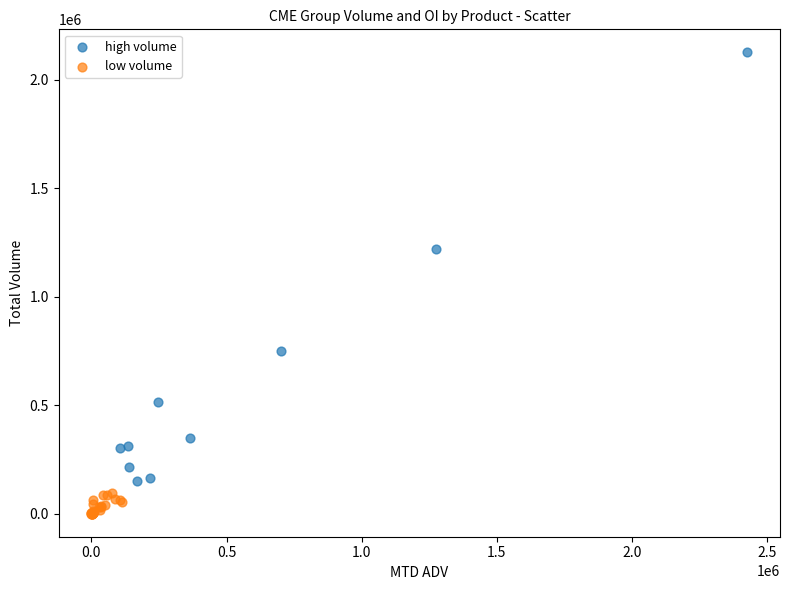

Which series contains the highest Y value?

high volume